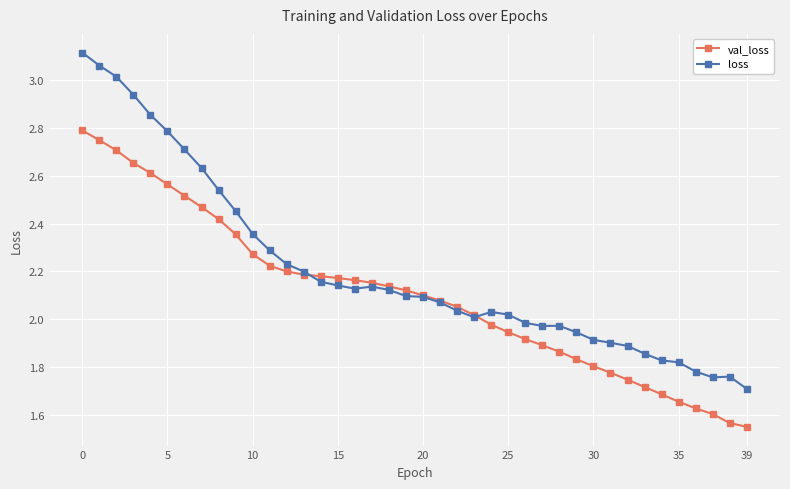

Rank the series by their average value, from highest to lowest.

loss, val_loss